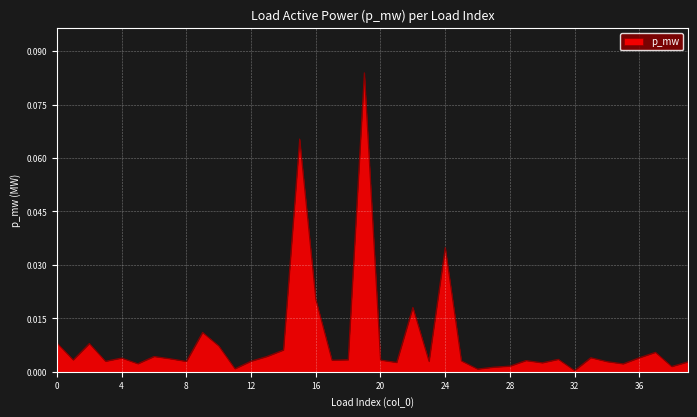

Does the chart have visible grid lines?

Yes